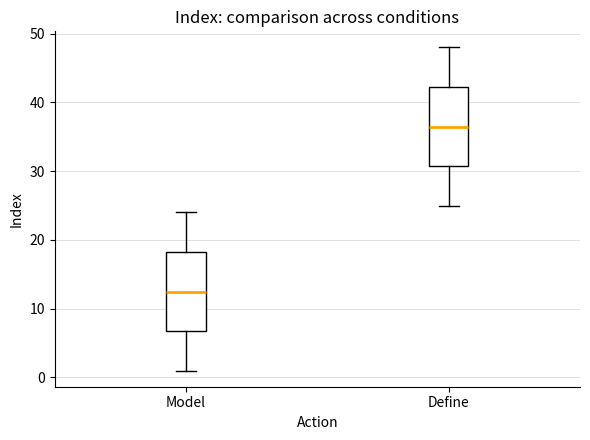

Reading left to right, read every box against the y-axis: the position of its median line, the range the box covers, and the ends of its whiskers. The values are not printed on the chart, so give them approximately, as read against the axis.

Model: median 13, box 7 to 18, whiskers 1 to 24
Define: median 37, box 31 to 42, whiskers 25 to 48